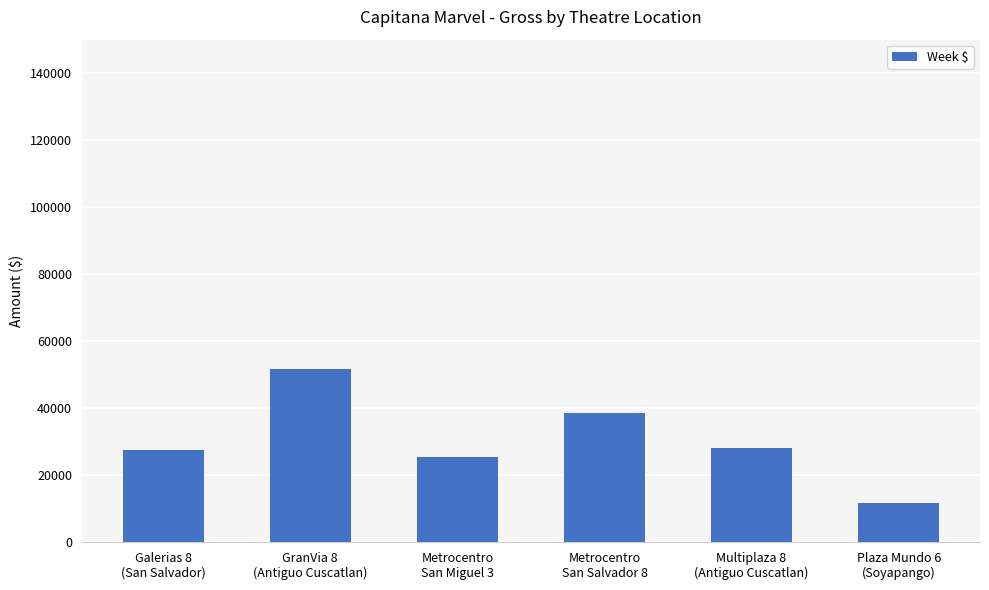

The chart shows a value of 27596.6 at Galerias 8
(San Salvador). True or false?

True